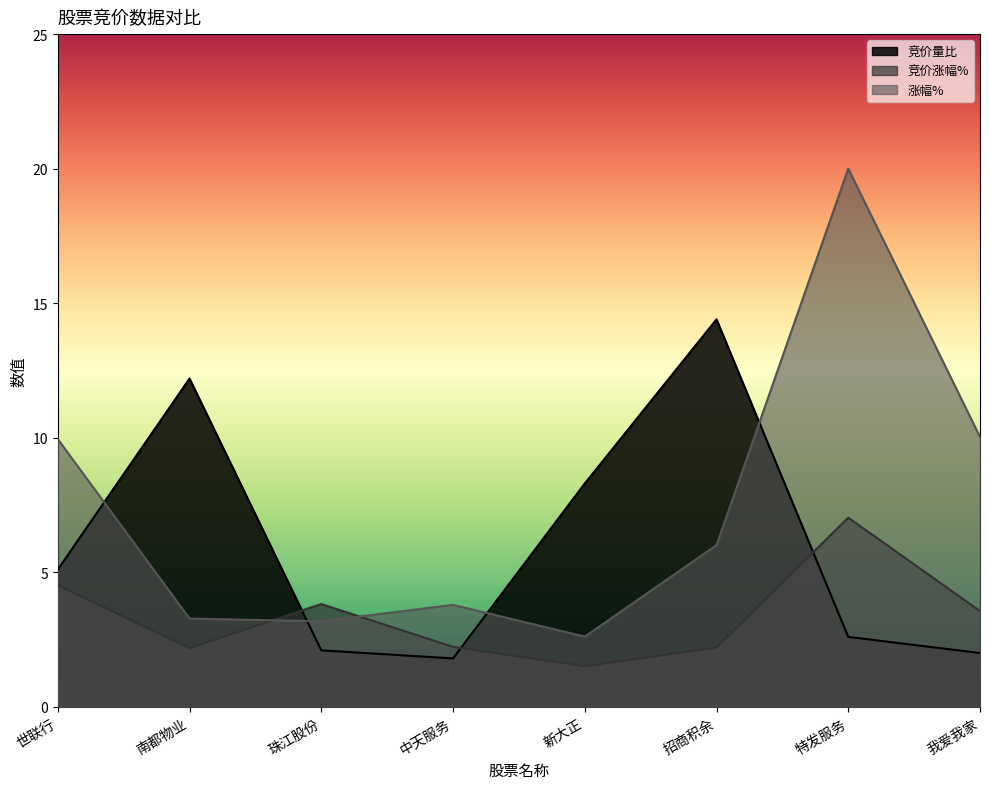

What is the smallest value displayed?

1.5